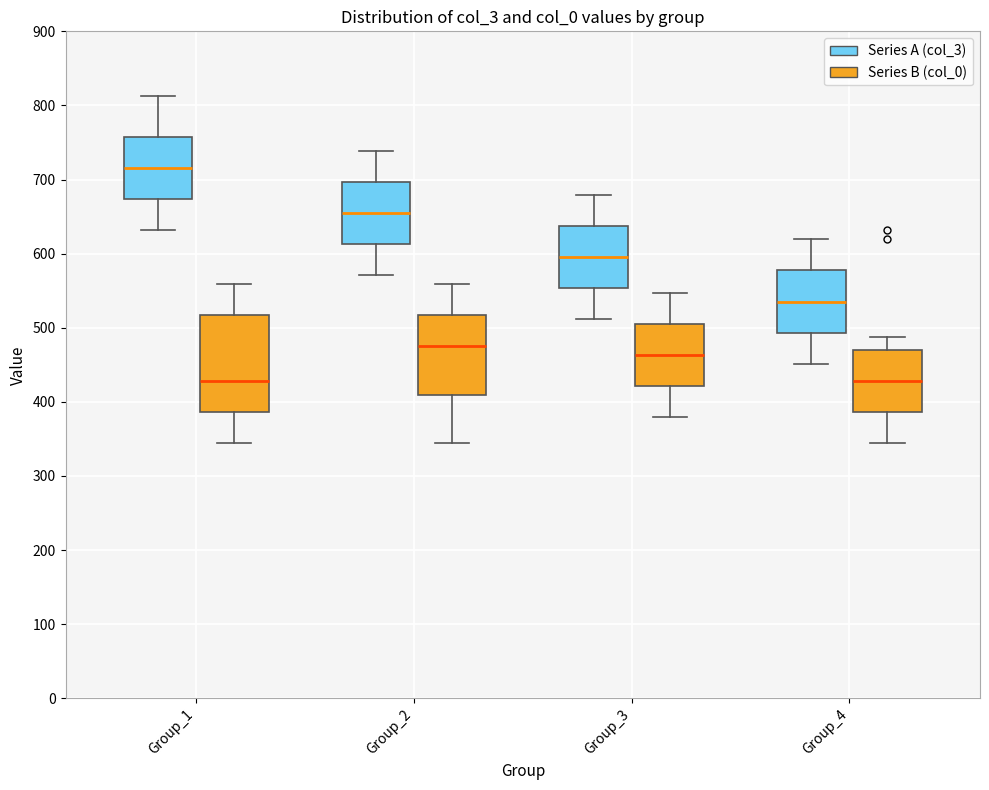

Where is the upper edge of the box for Group_4 (Series A (col_3)) on the y-axis? The values are not printed on the chart, so give them approximately, as read against the axis.

580